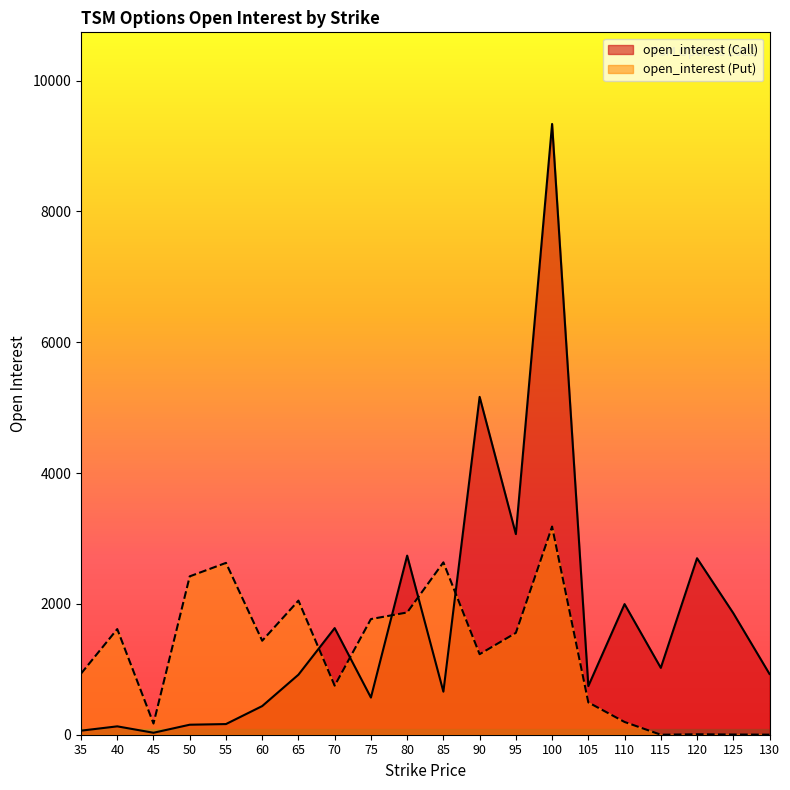

At how many categories does at least one series exceed 239?

19